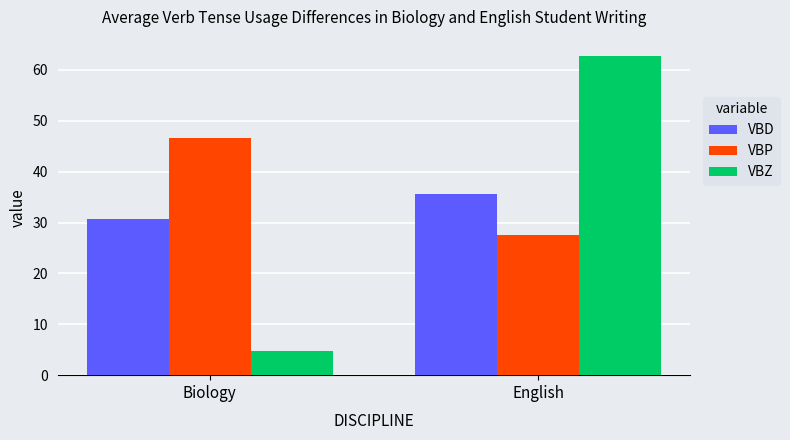

At Biology, list the series in order from smallest to largest.

VBZ, VBD, VBP